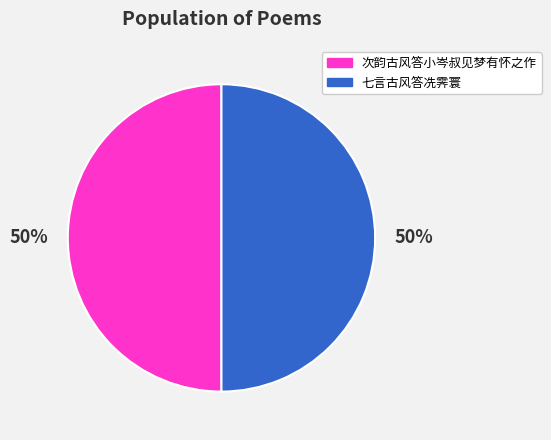

Is it true that 次韵古风答小岑叔见梦有怀之作 is 50% of the pie?

True